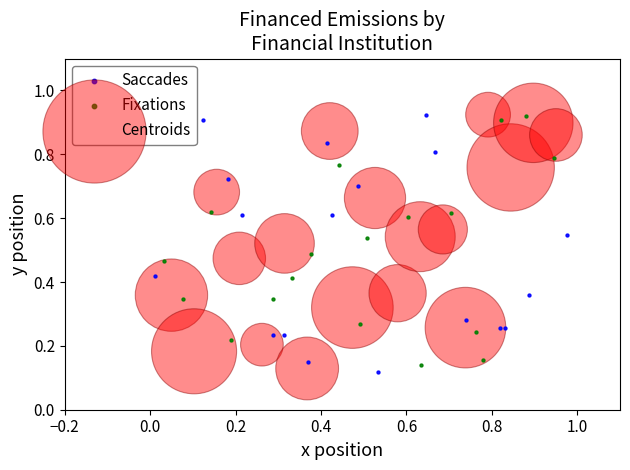

What are all the series names shown in the legend?

Saccades, Fixations, Centroids